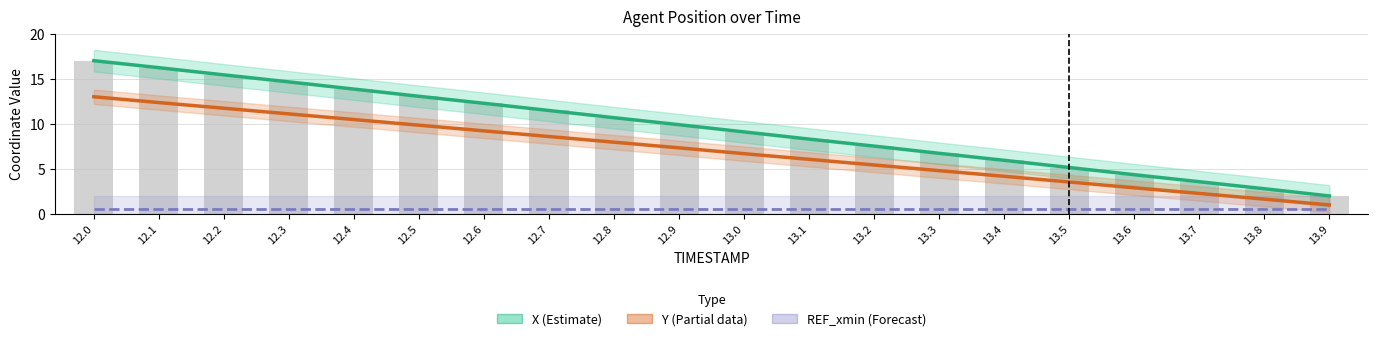

How many values in the X series are below 9?

9